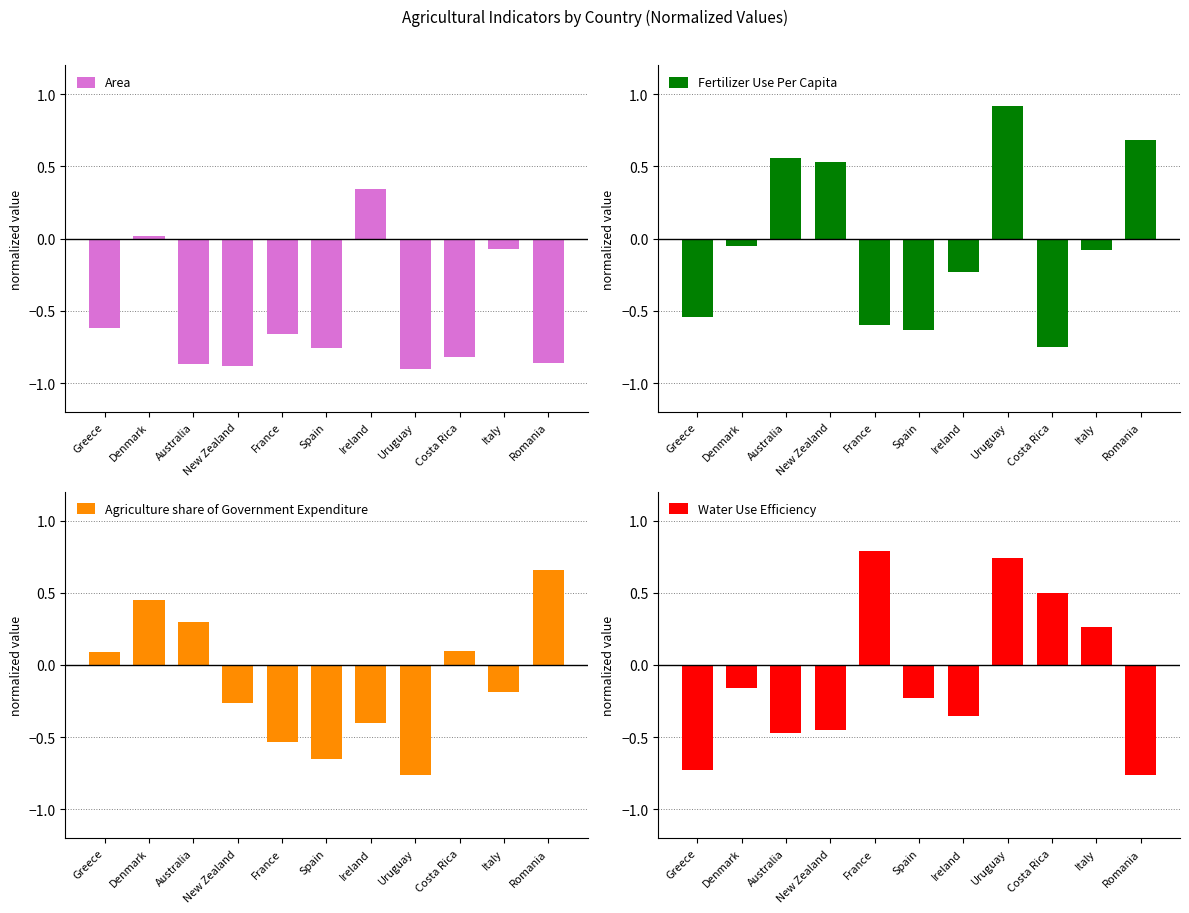

Count the number of data series in this chart.

4